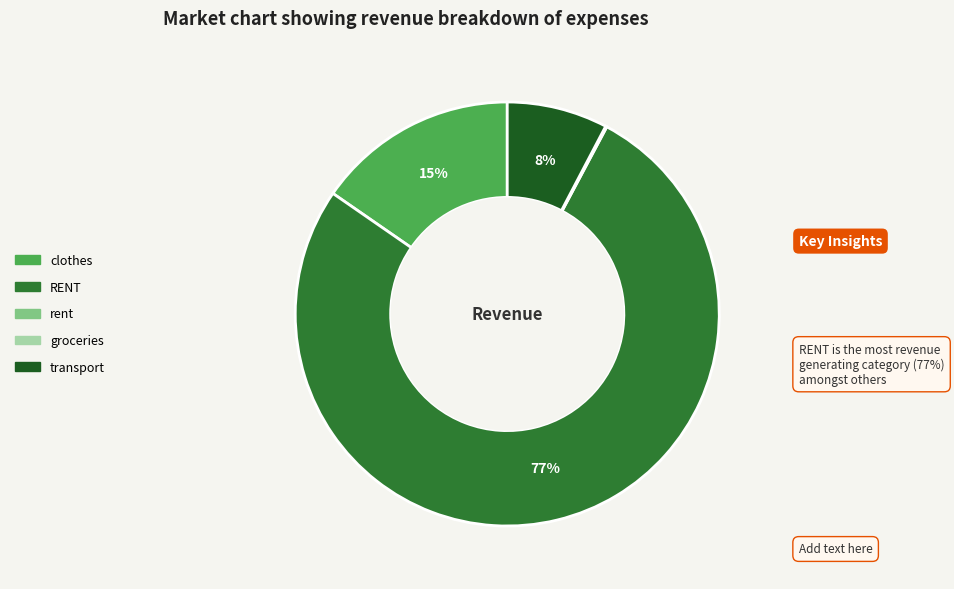

To the nearest percent, what is the difference between the largest and smallest slice percentages?

77%